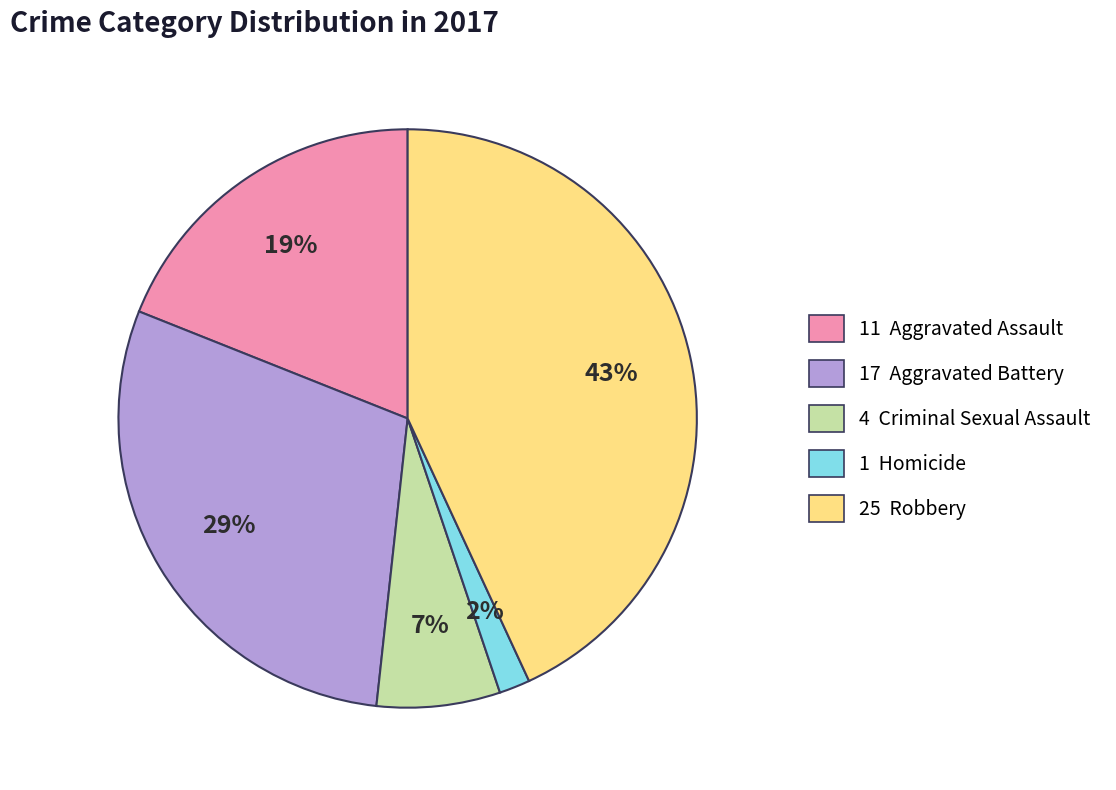

Does any single category account for the majority?

No